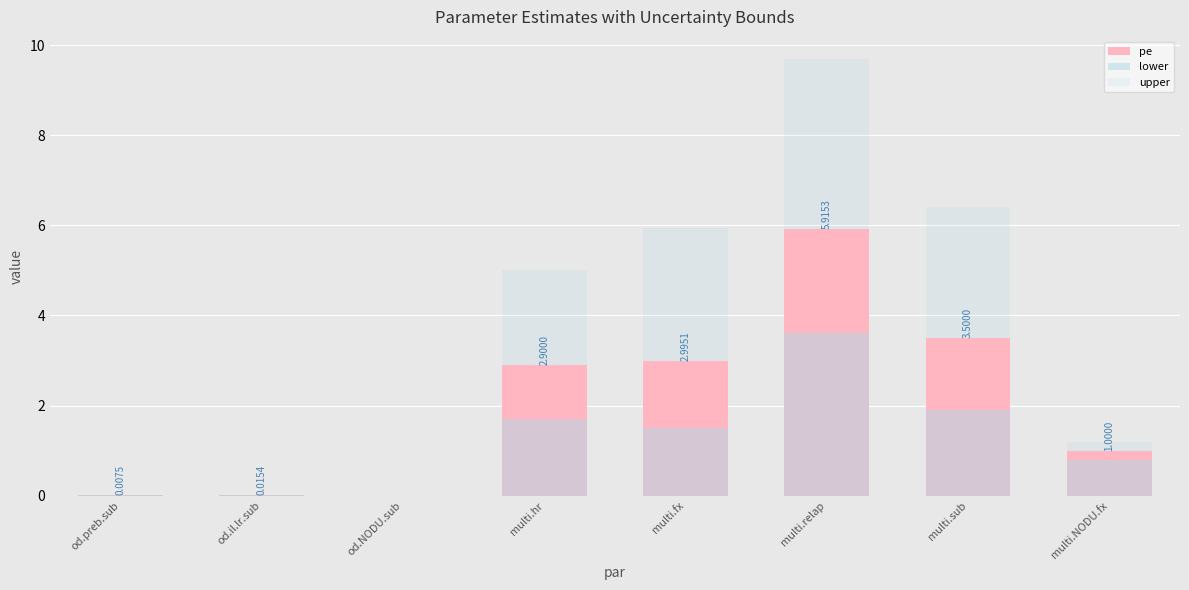

List the labels in order of lower value, largest first.

multi.relap, multi.sub, multi.hr, multi.fx, multi.NODU.fx, od.il.lr.sub, od.preb.sub, od.NODU.sub